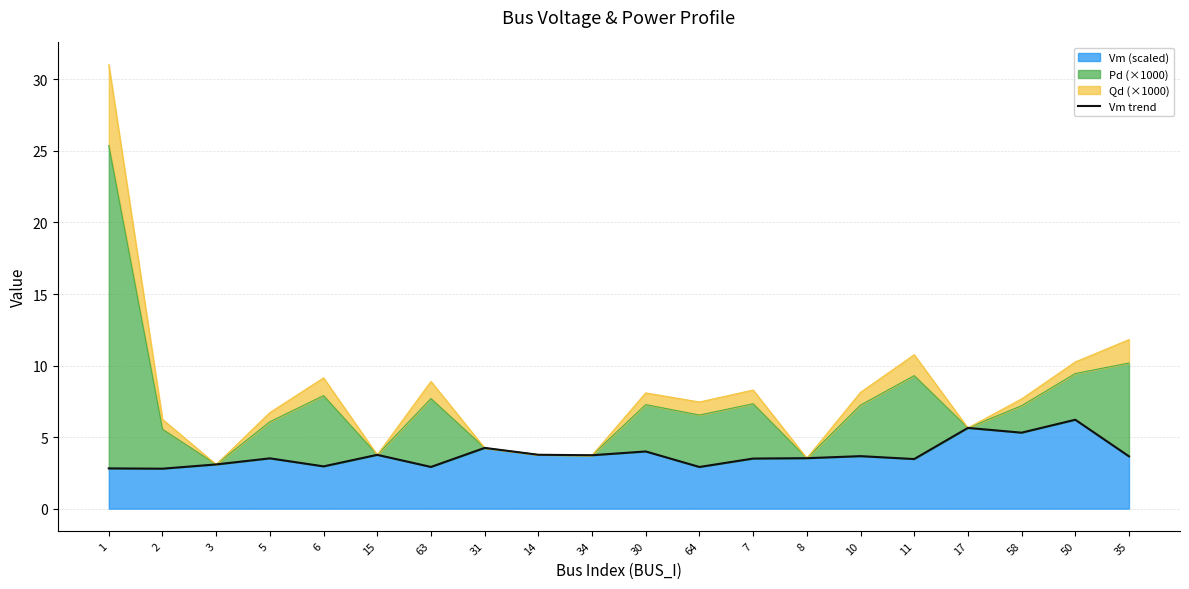

The value at 2 is 2.8. True or false?

True